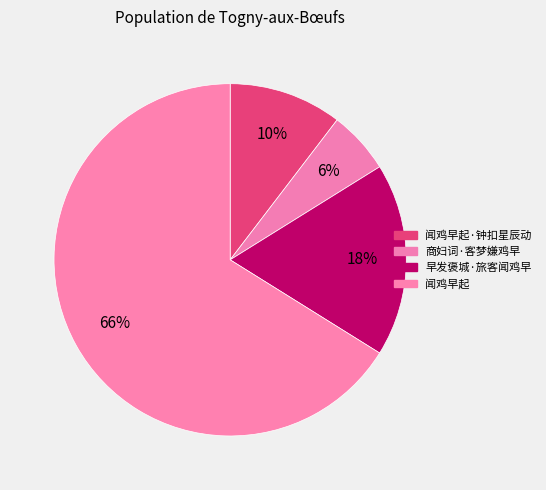

To the nearest percent, what is the average slice percentage?

25%